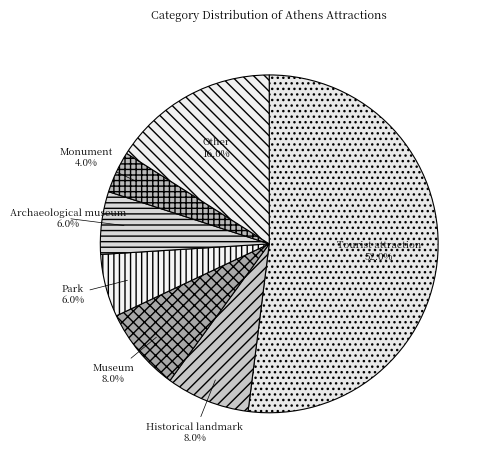

Which has a higher value, Museum or Tourist attraction?

Tourist attraction